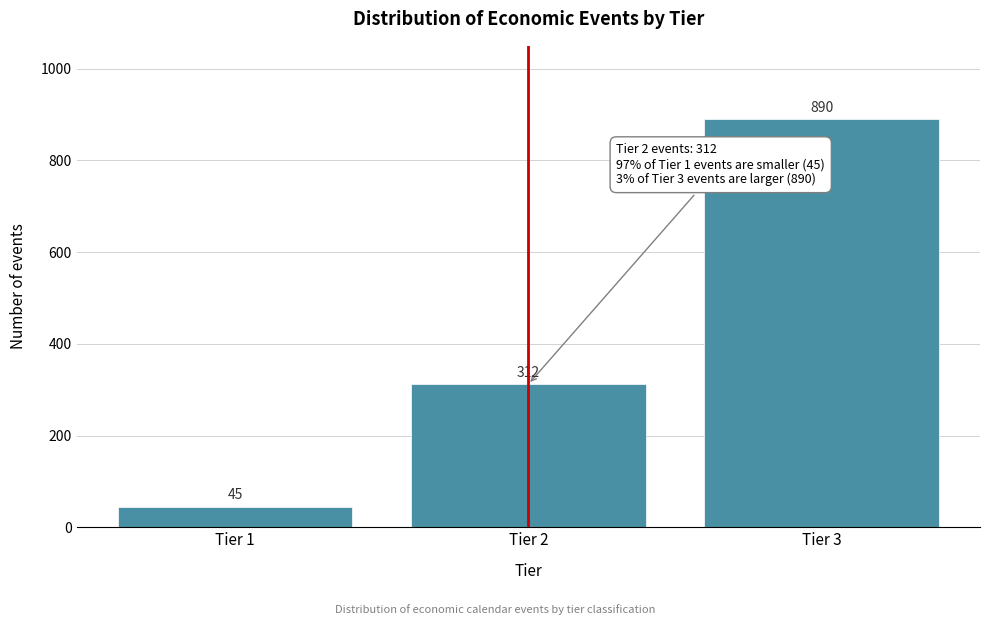

Reading left to right, what are all the values shown in this chart?

45	312	890